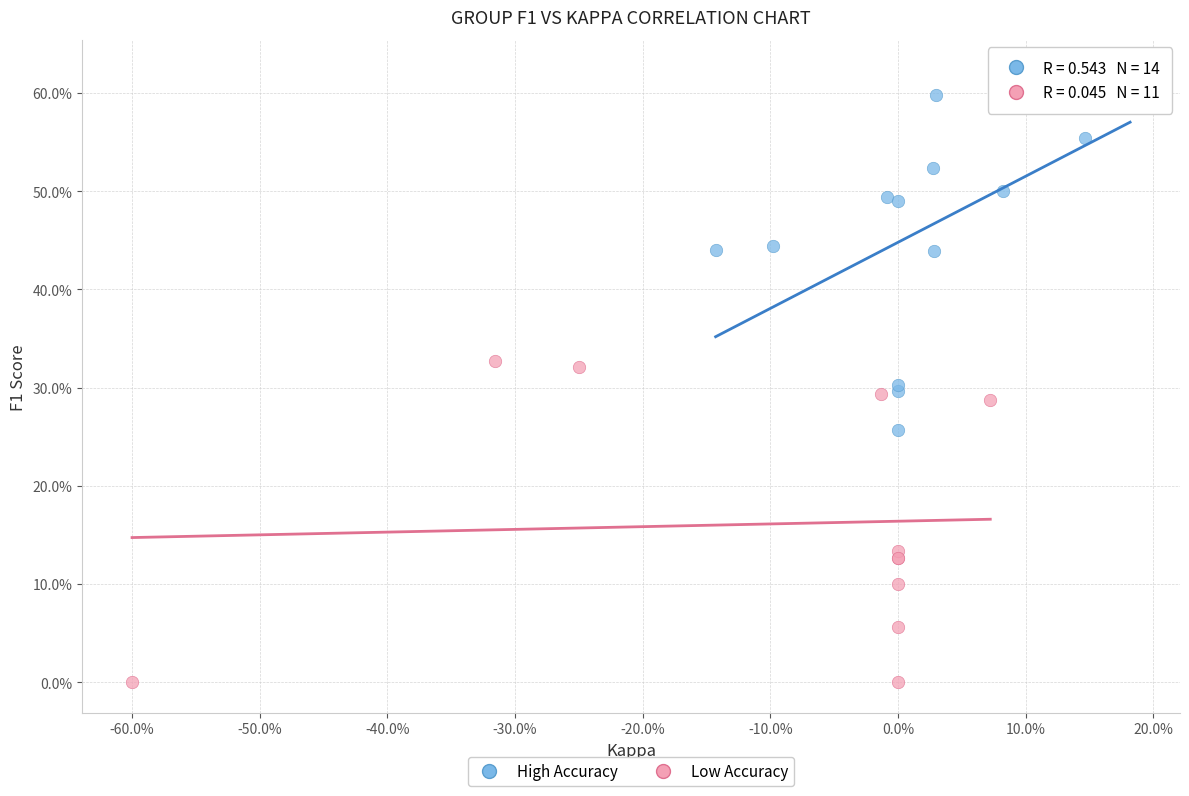

Which series has the largest Y range (max minus min)?

High Accuracy